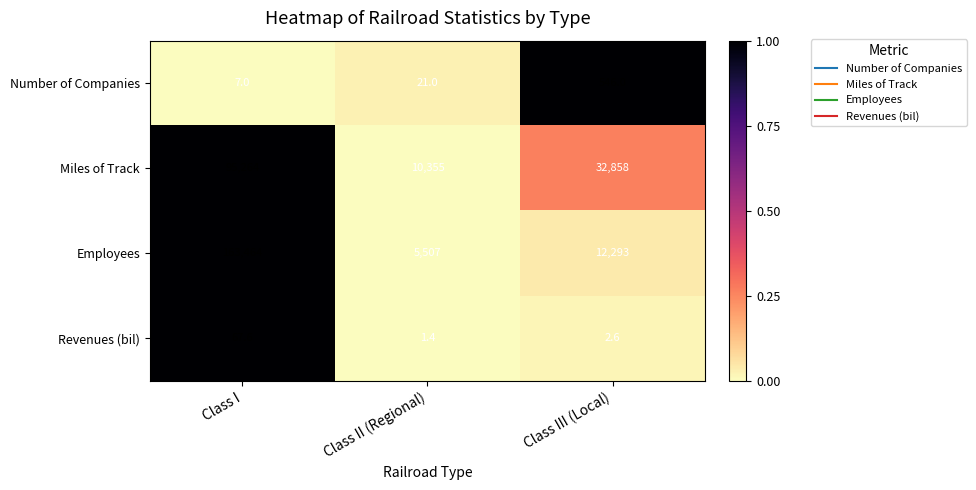

List the series in order of their peak value, highest first.

Employees, Miles of Track, Number of Companies, Revenues (bil)